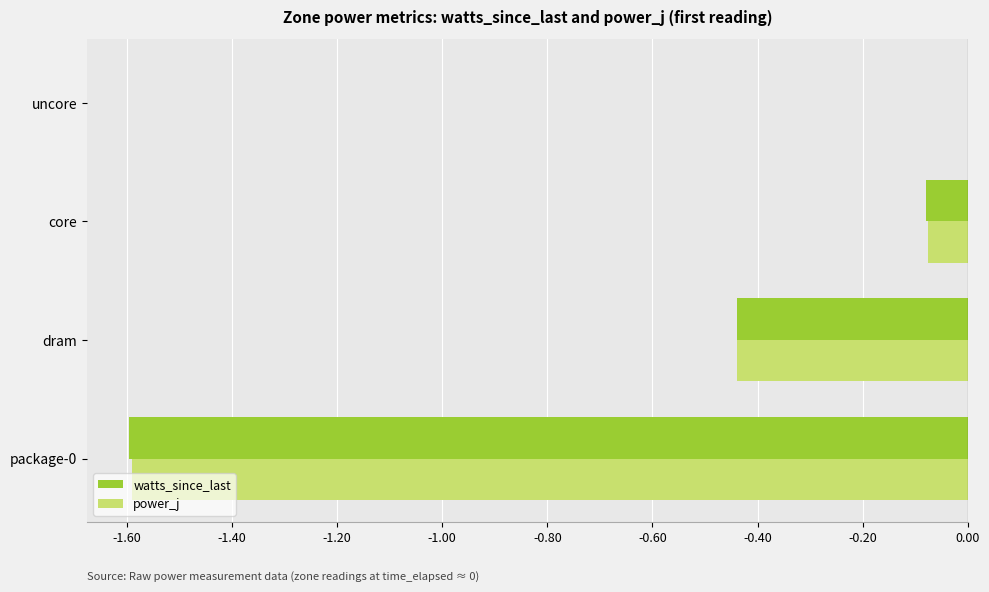

True or false: watts_since_last has a value of -0.0 at uncore.

True